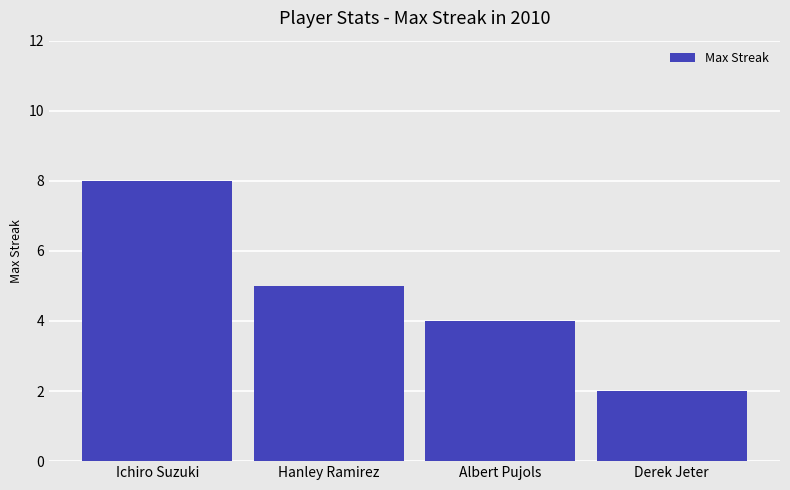

What is the greatest value displayed?

8